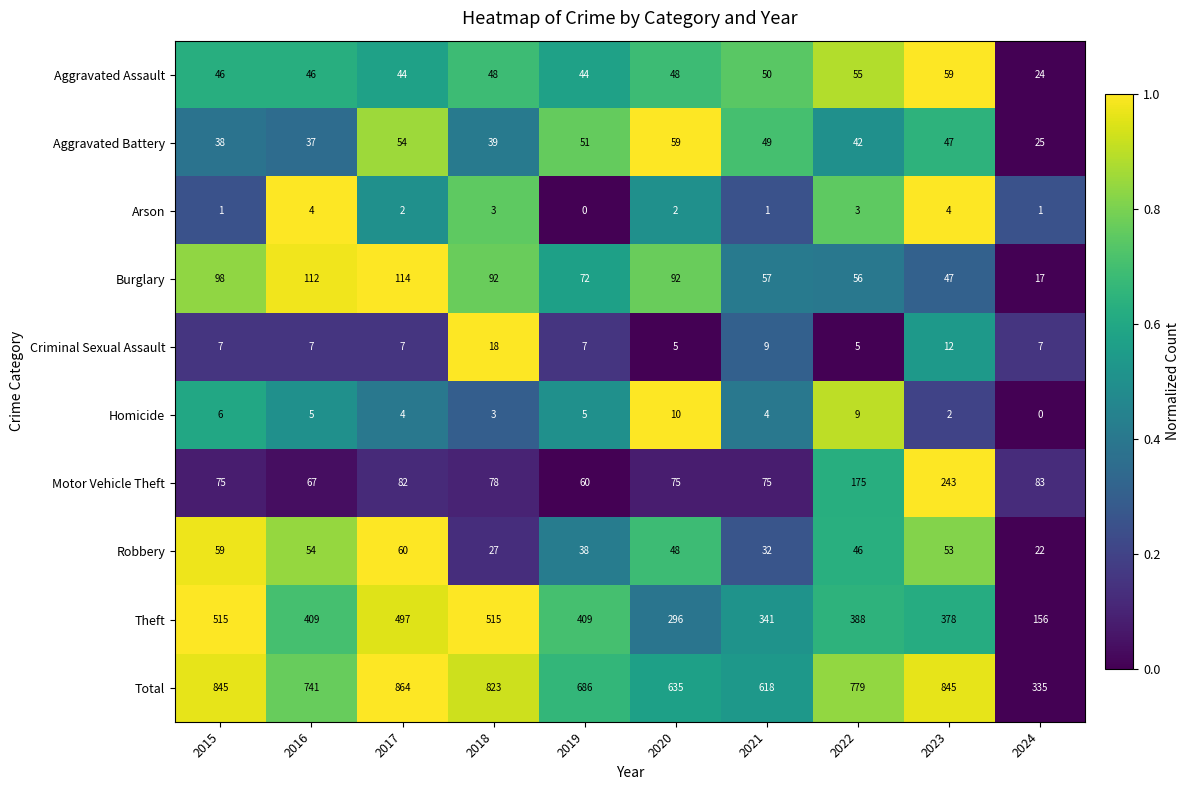

Which series has the widest spread of values?

Total